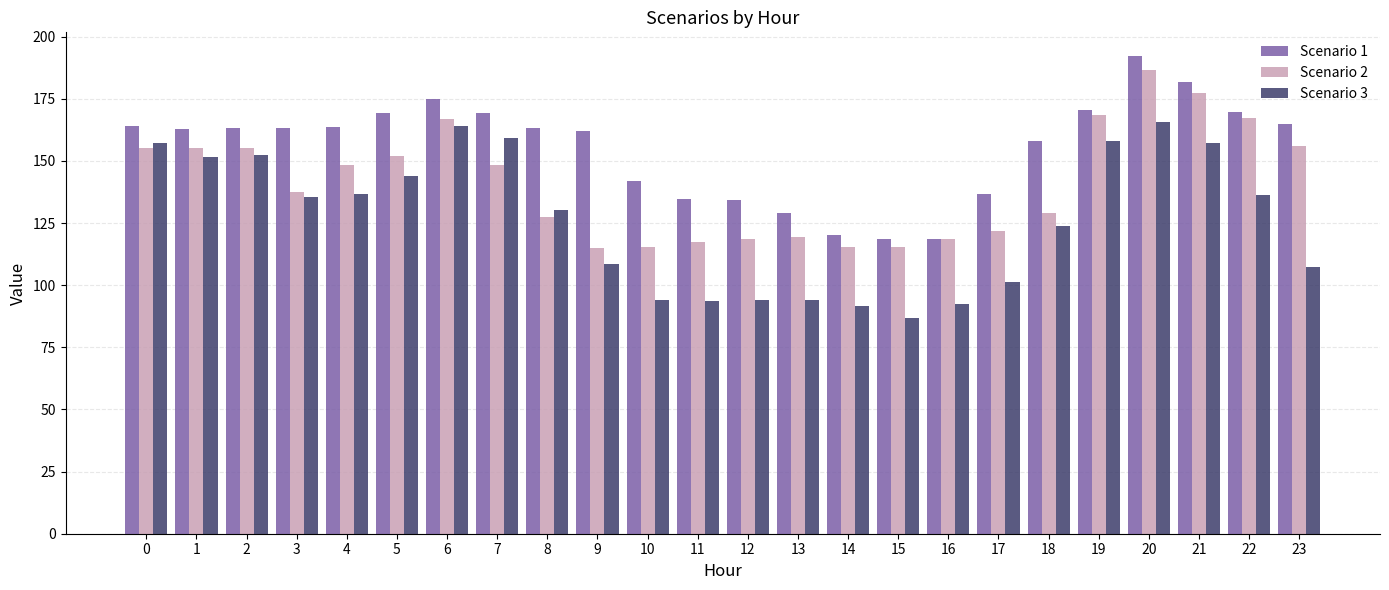

Is the value of Scenario 2 at 1 greater than the value of Scenario 1 at 8?

No